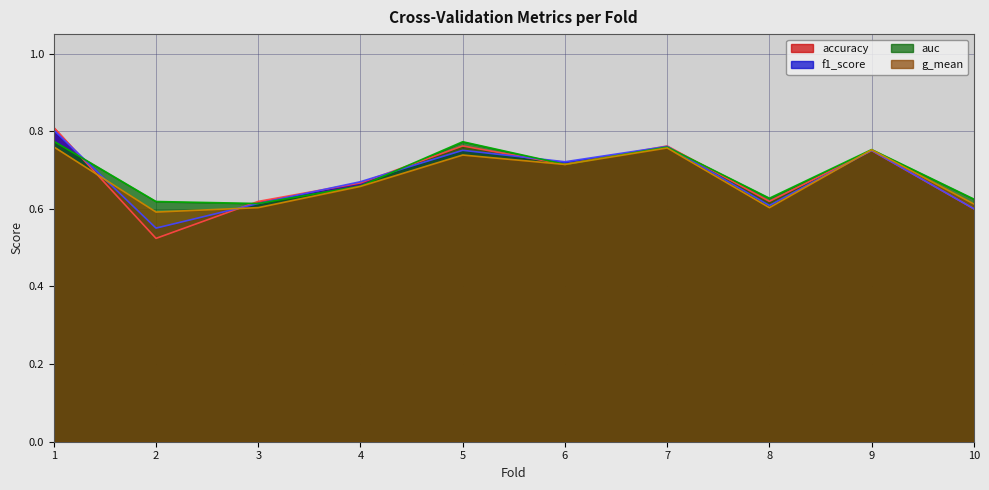

True or false: f1_score has more than 0 interior local peaks.

True